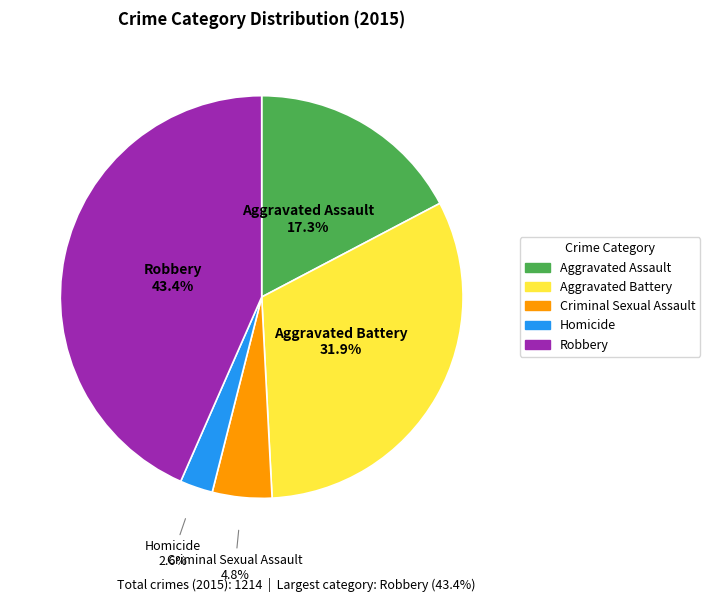

Which category has the smallest portion of the pie?

Homicide